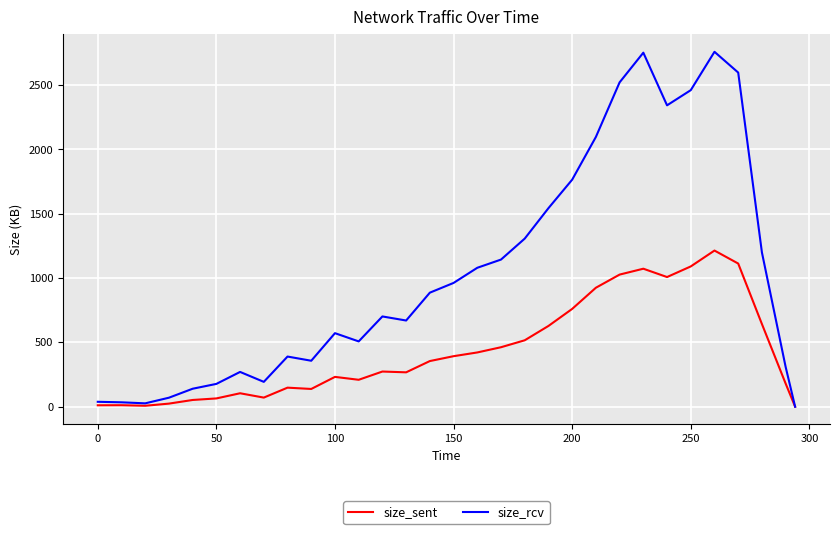

Which series has the largest range (max minus min)?

size_rcv